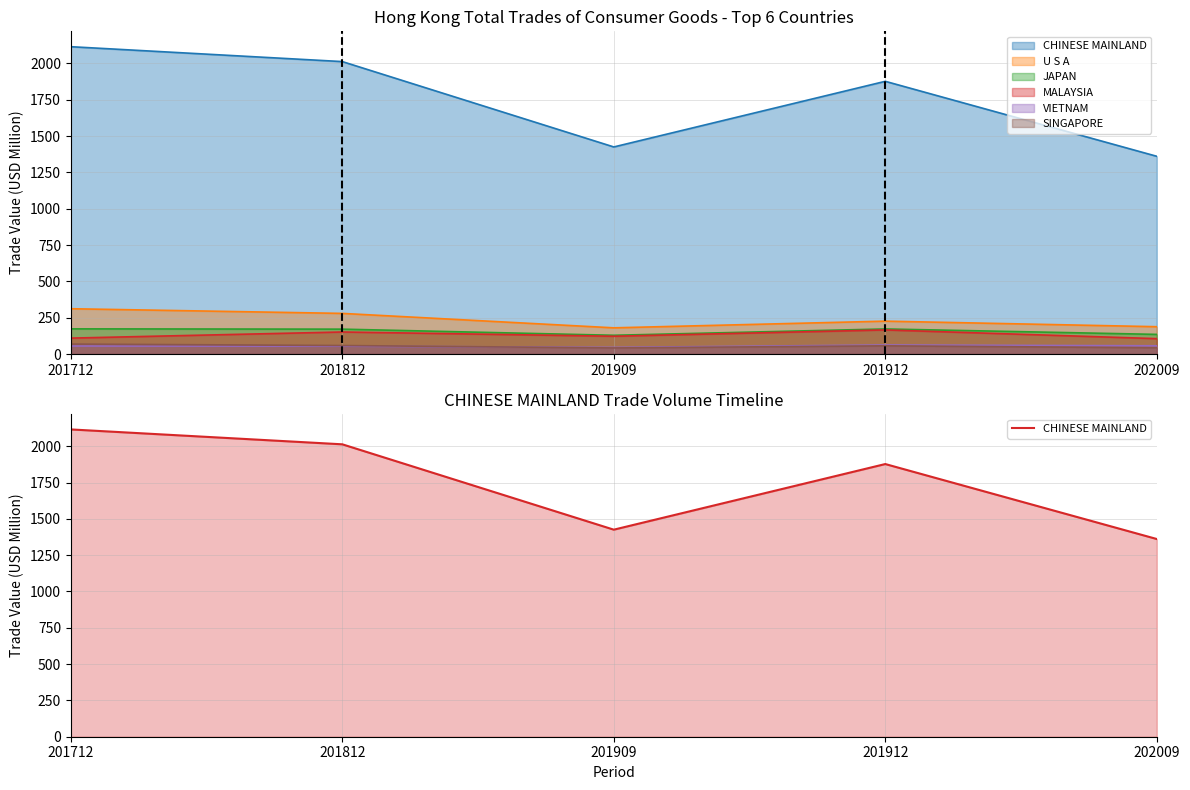

True or false: SINGAPORE has more than 1 interior local peaks.

False